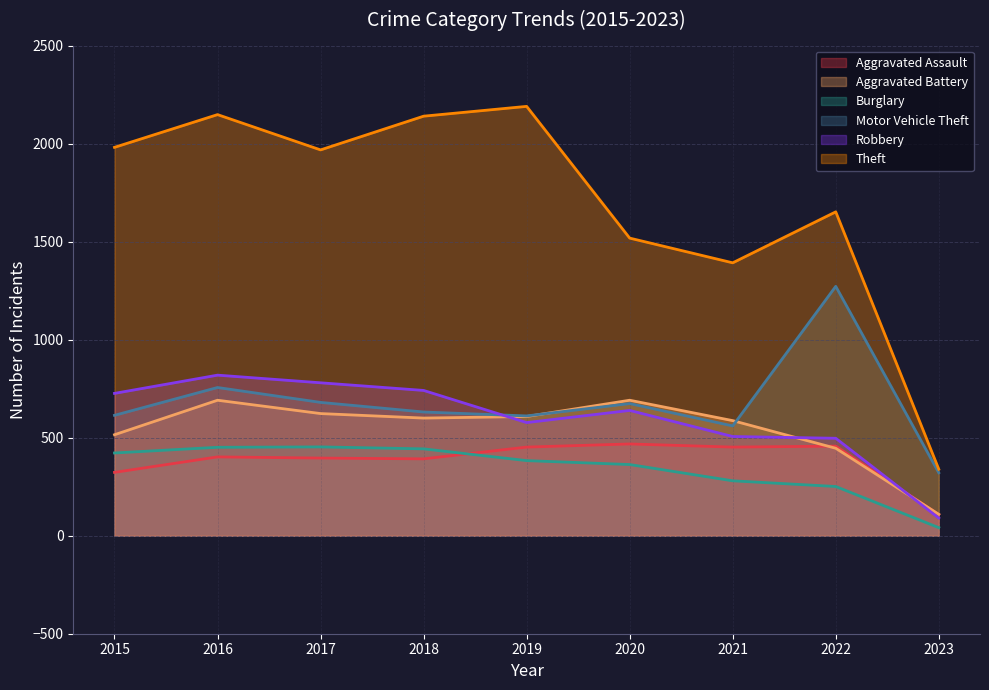

Reading right to left, list all the values displayed in this chart.

Aggravated Assault: 108	457	452	468	452	392	396	402	323
Aggravated Battery: 109	446	587	691	608	600	623	691	515
Burglary: 41	251	280	363	383	443	453	451	422
Motor Vehicle Theft: 321	1272	560	674	611	631	680	756	614
Robbery: 90	497	506	639	577	741	780	819	726
Theft: 339	1652	1392	1518	2190	2140	1968	2148	1981